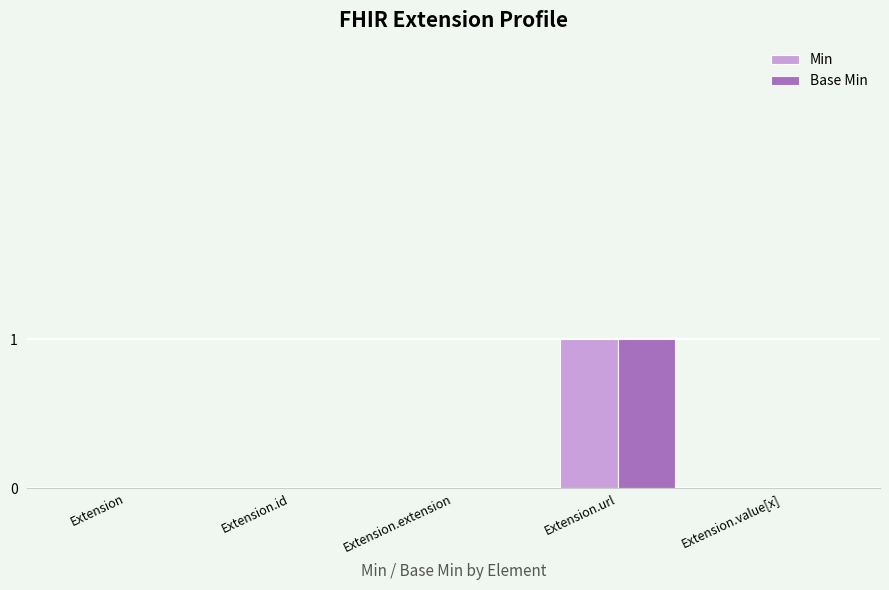

At which category does the chart reach its peak across all series?

Extension.url